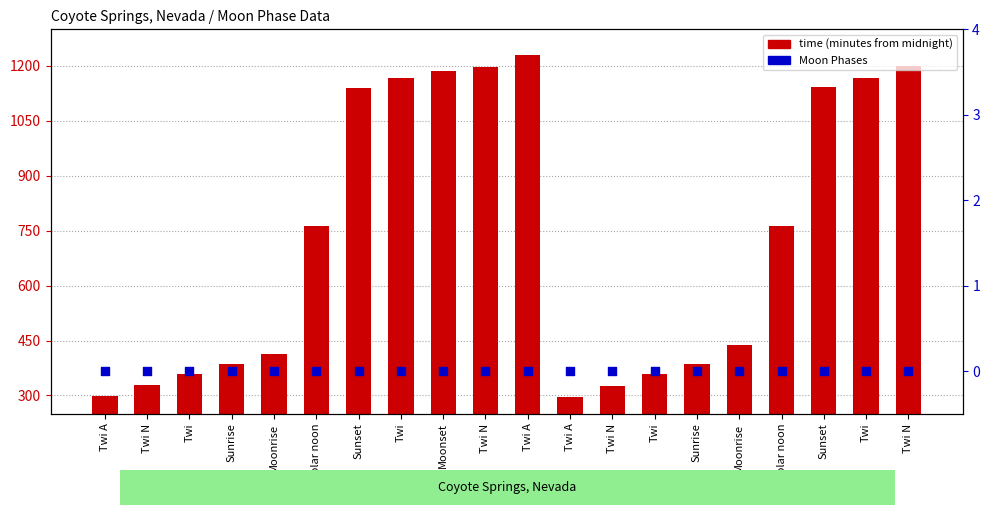

What is the total value across all series at Twi?

360